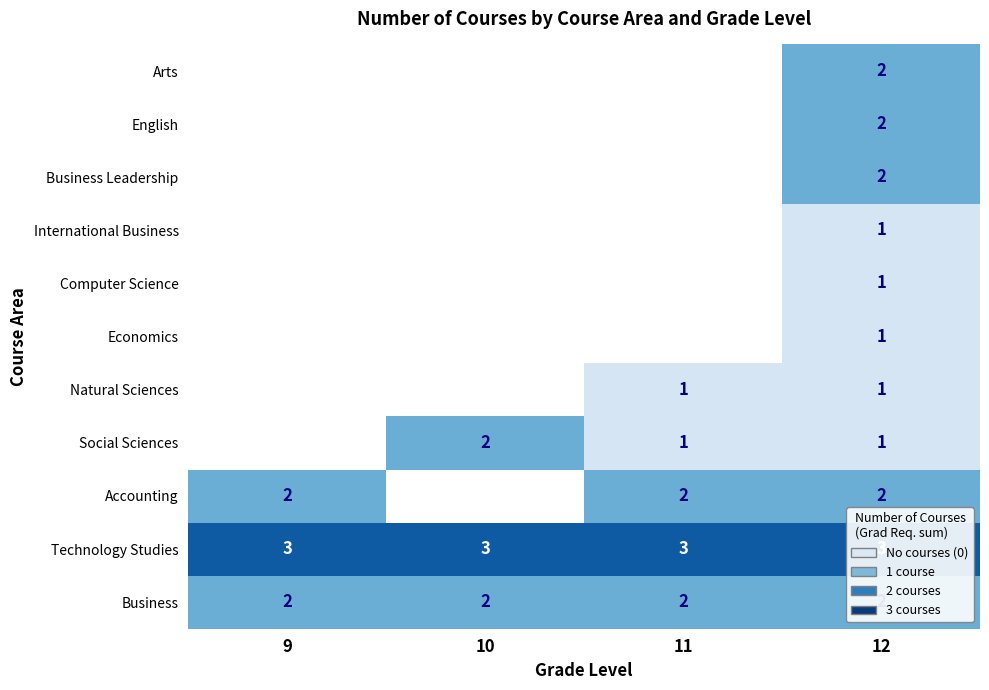

True or false: Arts has a value of 2 at 12.

True